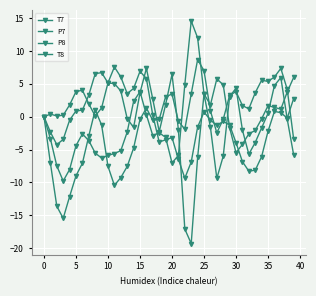

Count the number of data series in this chart.

4